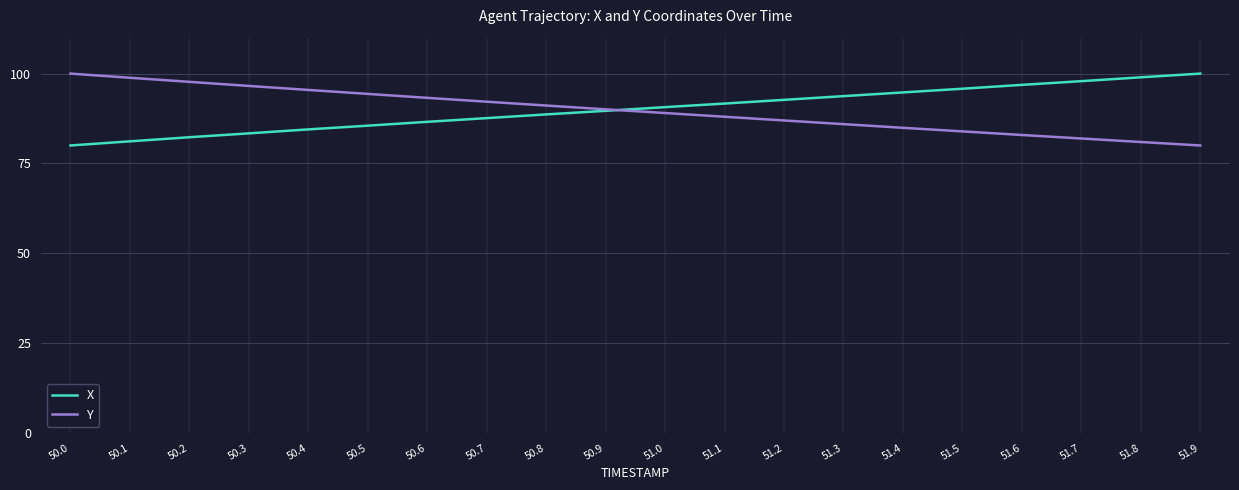

What is the average value of the X series?

90.1